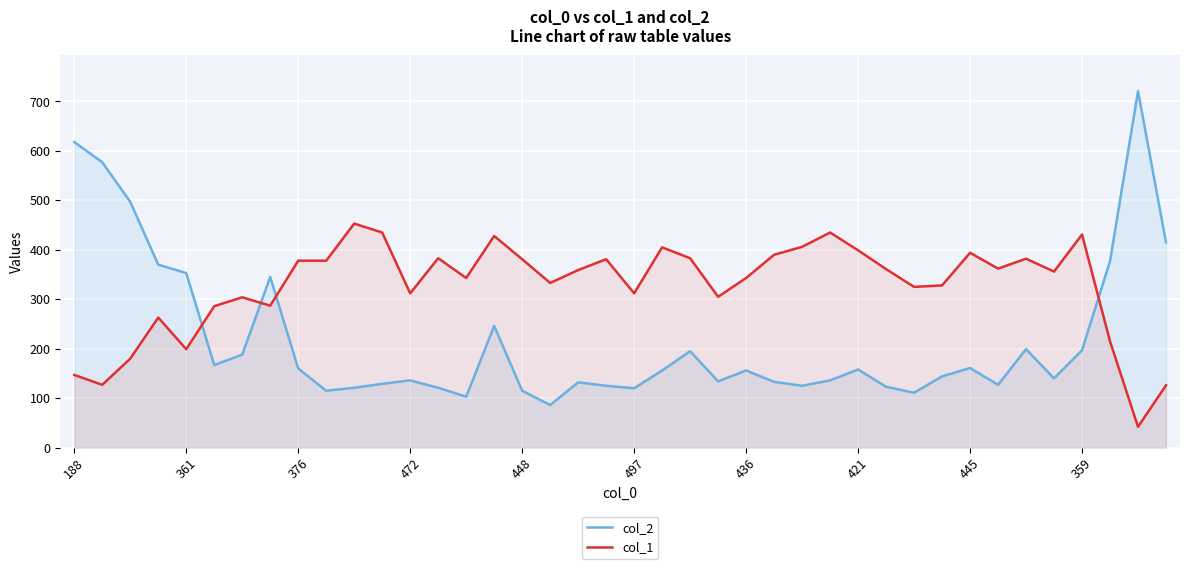

What is the label of the 6th point from the right?

34